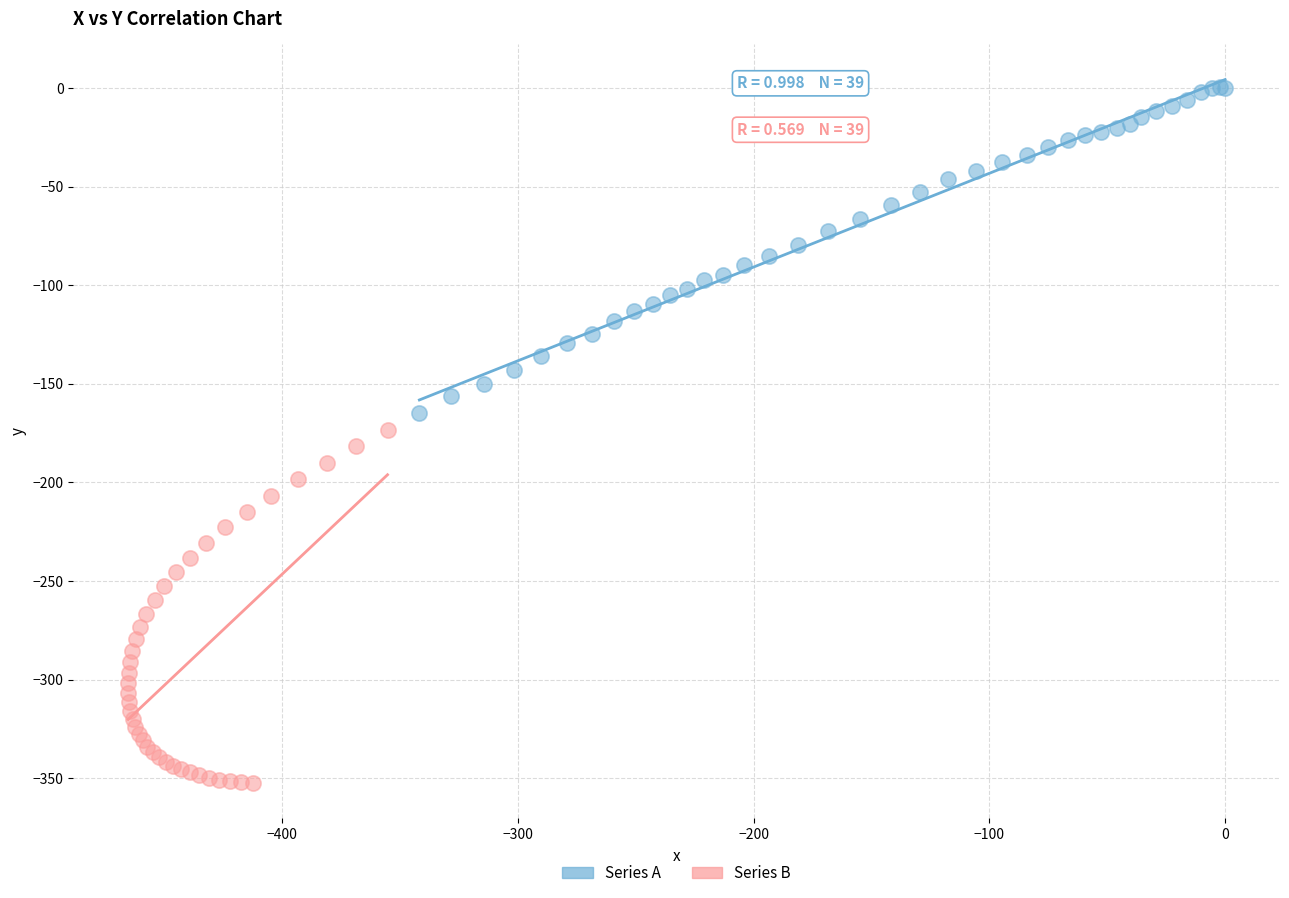

Which series has the largest Y range (max minus min)?

Series B